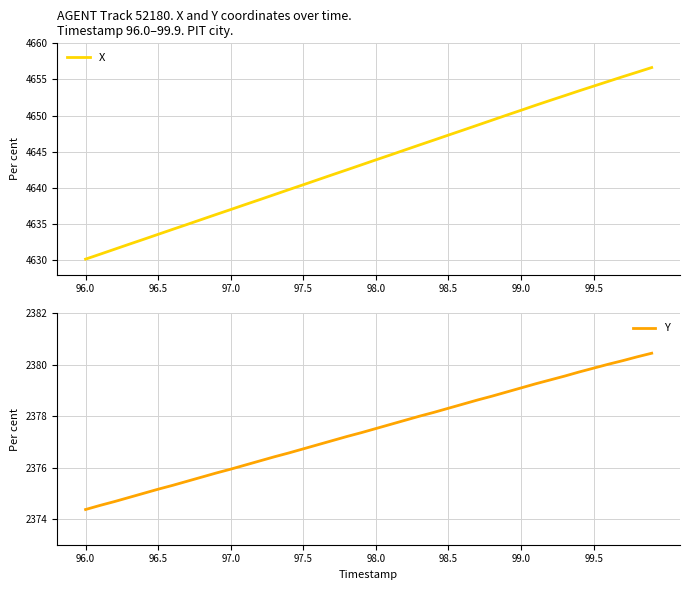

Rank the series by their average value, from highest to lowest.

X, Y